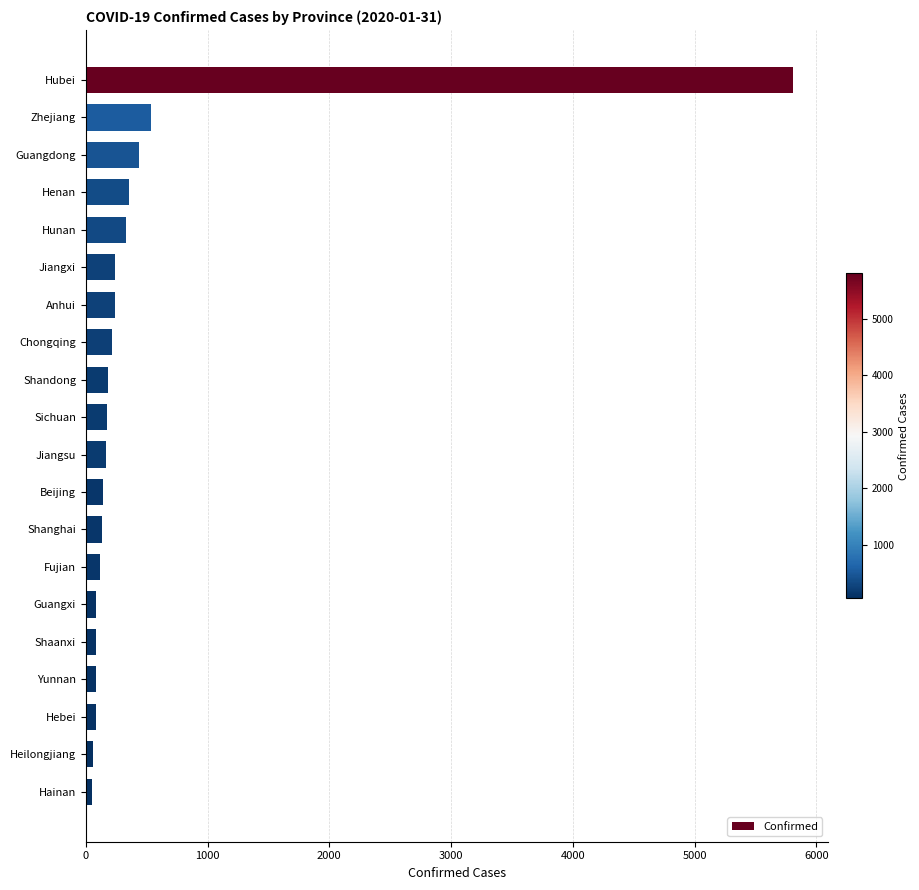

How many series are shown in this chart?

1